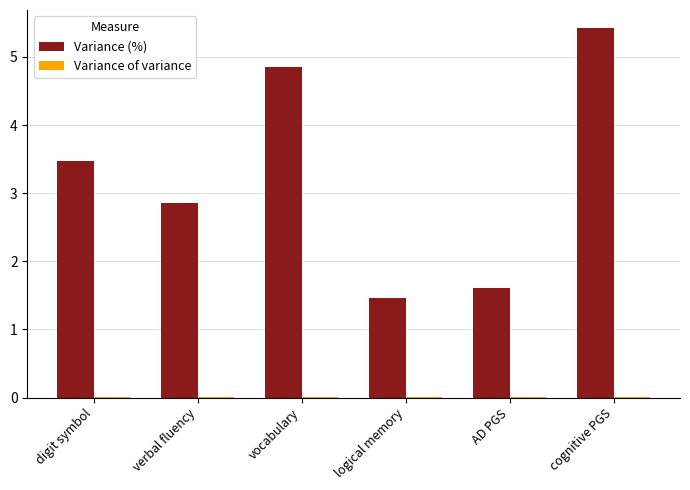

Where does the Variance (%) series first go above 3?

digit symbol